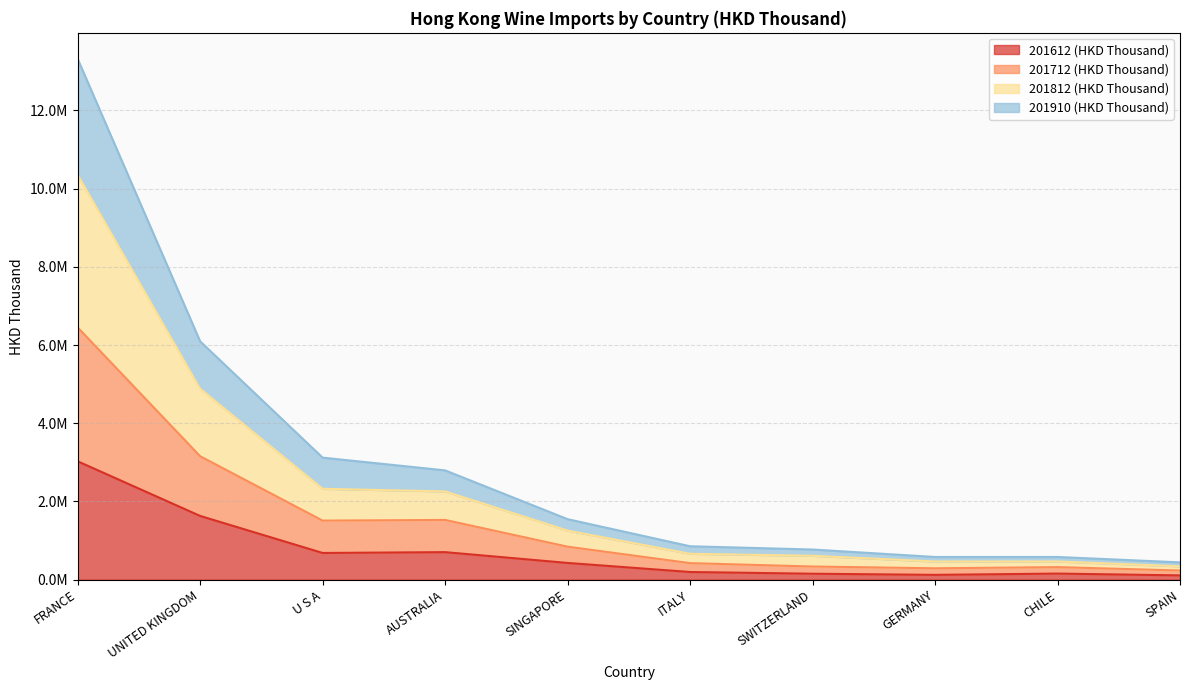

Which has a higher value, SINGAPORE or FRANCE?

FRANCE